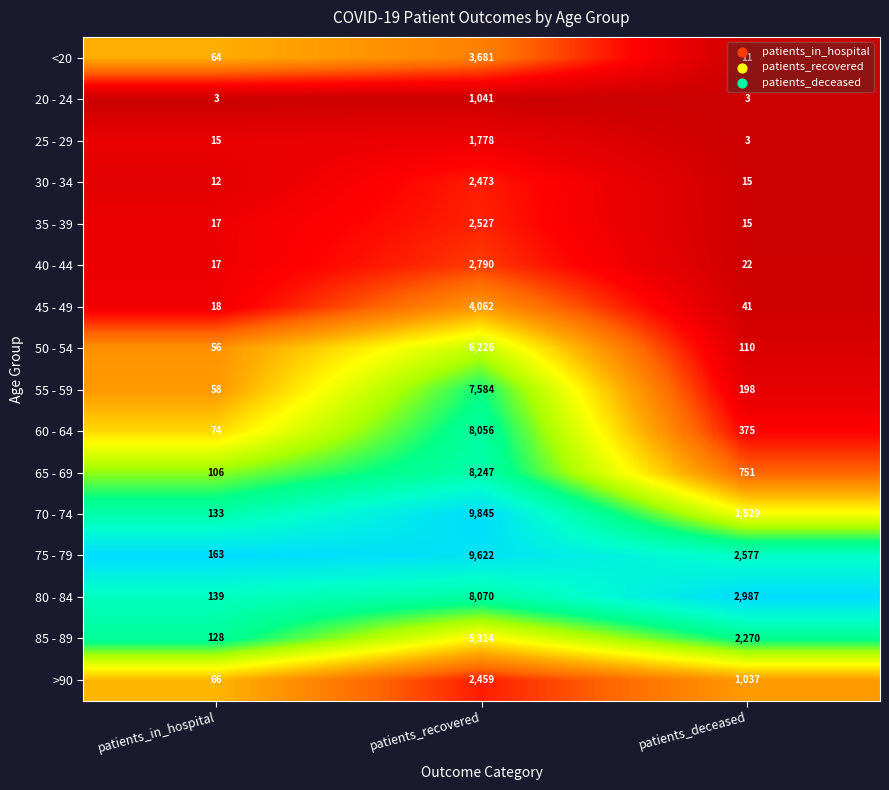

The value of 60 - 64 at patients_recovered is 4787. True or false?

False